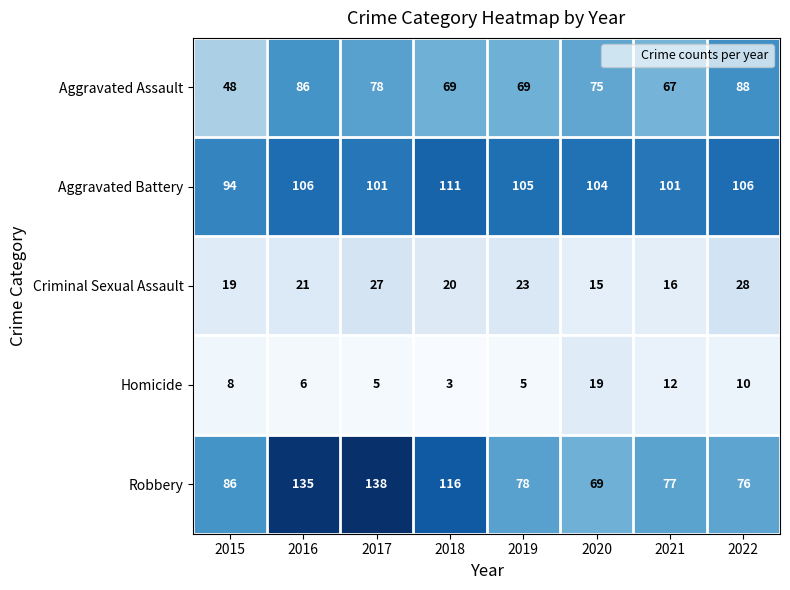

What is the sum of all Homicide values?

68